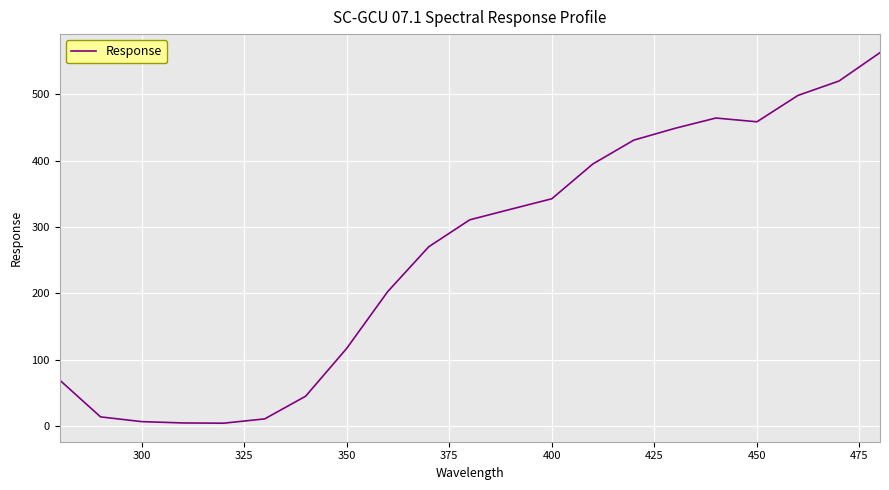

What is the greatest value displayed?

562.5